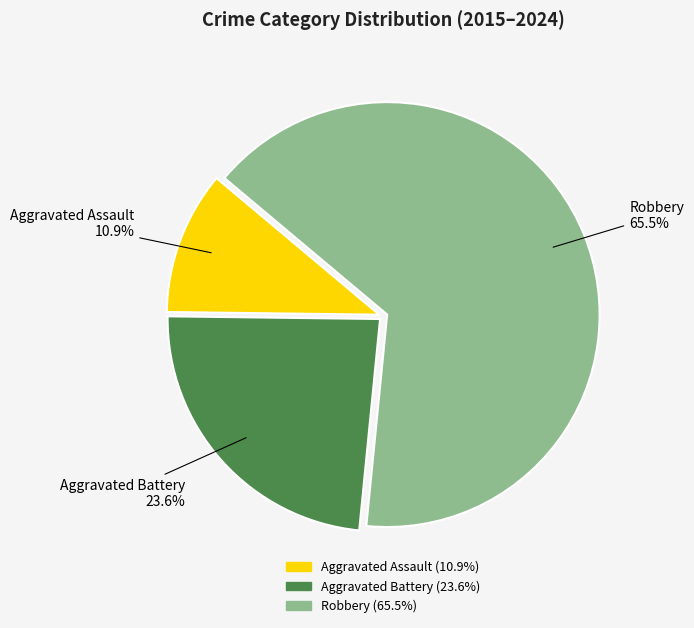

Is there any slice that represents more than half of the pie?

Yes